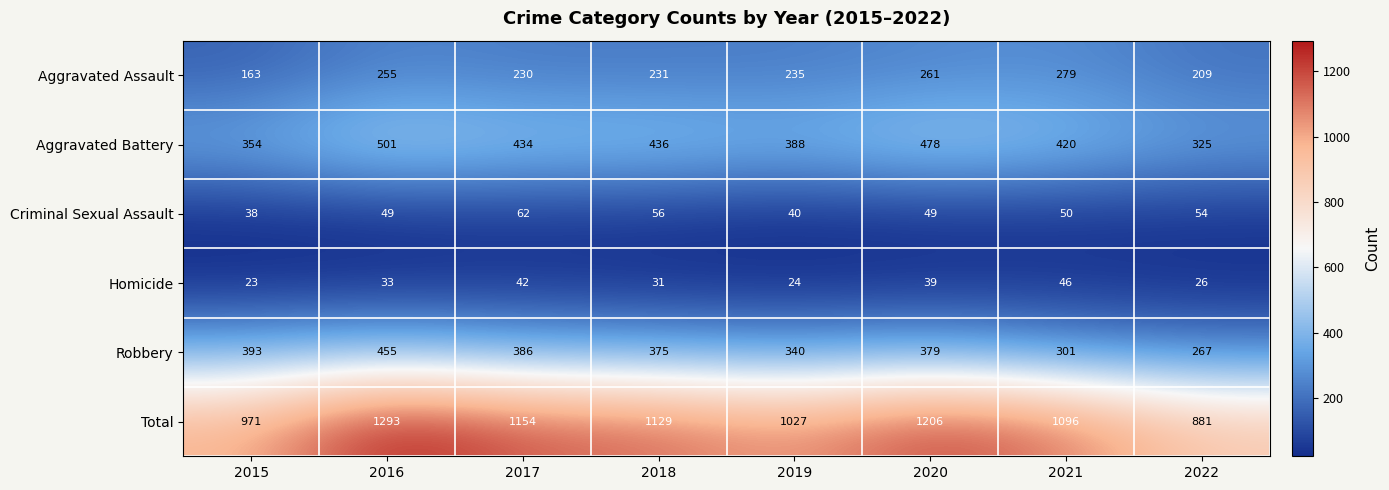

List the series in order of their peak value, highest first.

Total, Aggravated Battery, Robbery, Aggravated Assault, Criminal Sexual Assault, Homicide